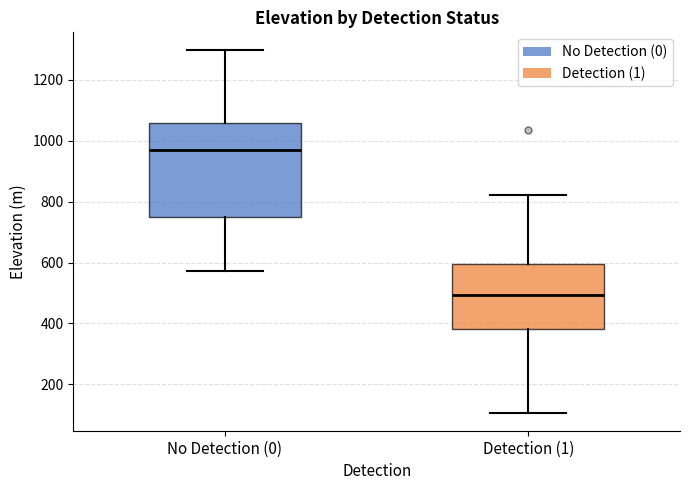

Which box is the tallest, from its lower edge to its upper edge?

No Detection (0)